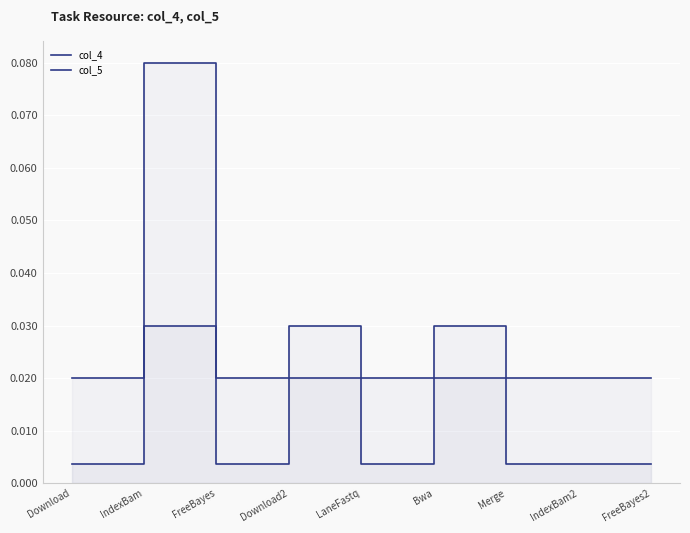

What are all the series names shown in the legend?

col_4, col_5